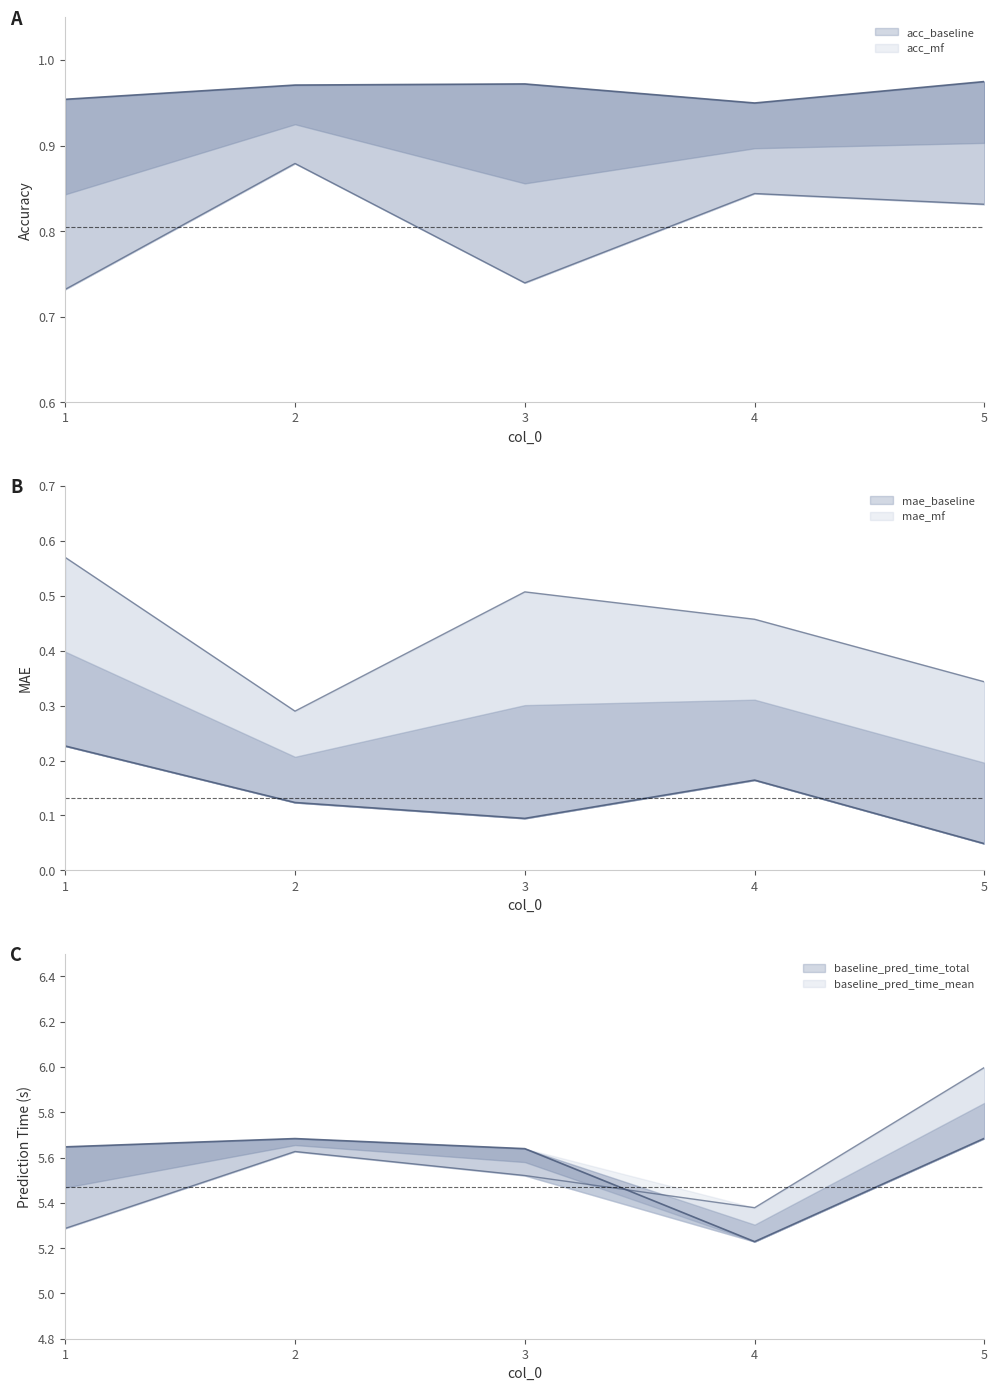

Which series changed the most between 1 and 4?

baseline_pred_time_total